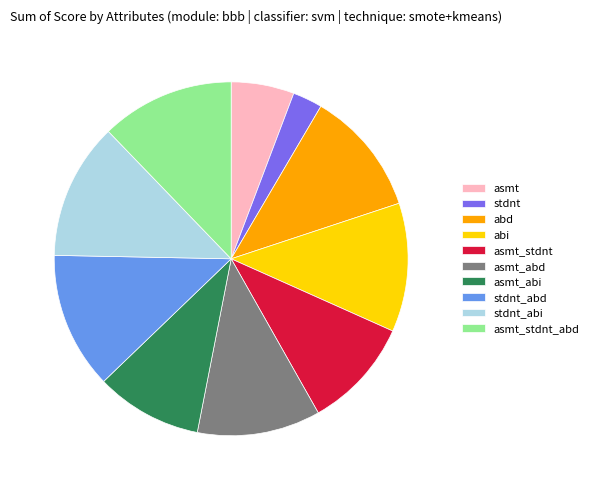

What is the smallest slice in the pie chart?

stdnt